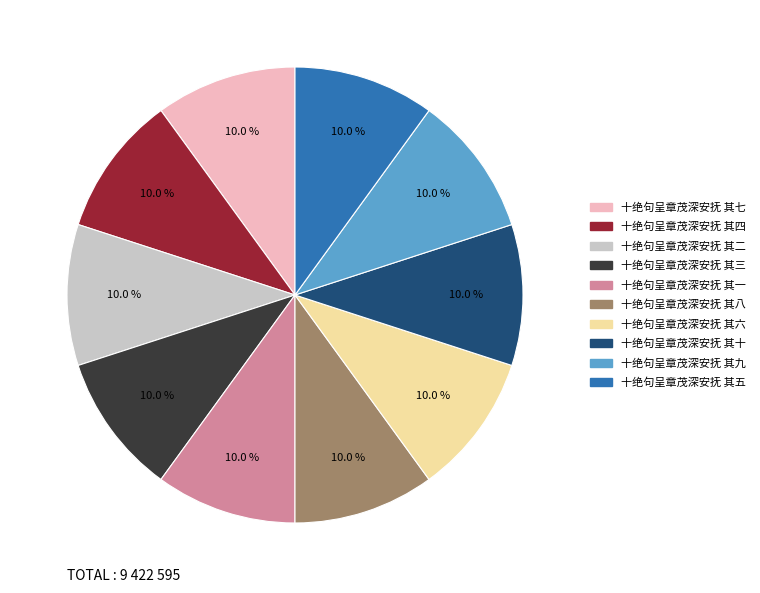

Is it true that 十绝句呈章茂深安抚 其二 is 4% of the pie?

False